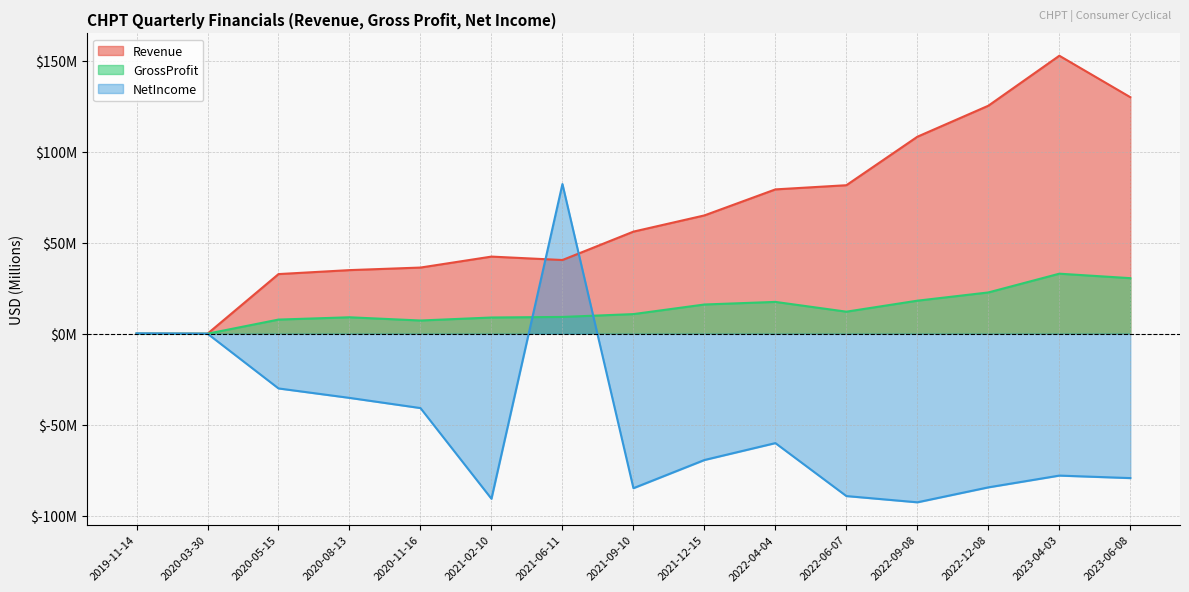

How many values in the NetIncome series exceed -69?

7